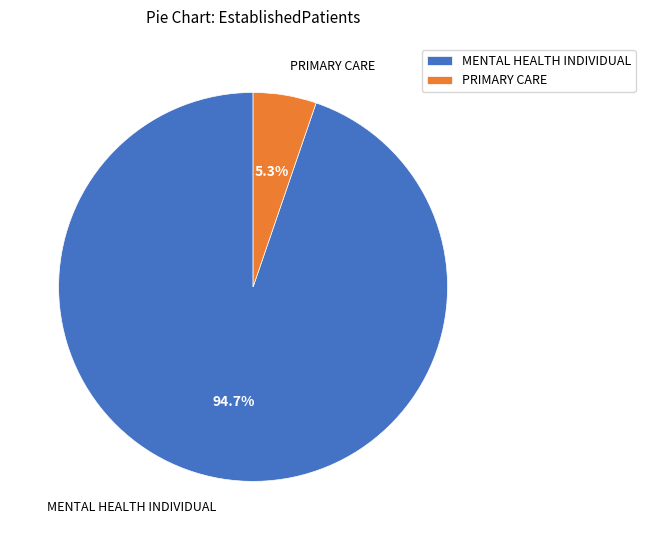

The PRIMARY CARE slice represents 5% of the pie. True or false?

True